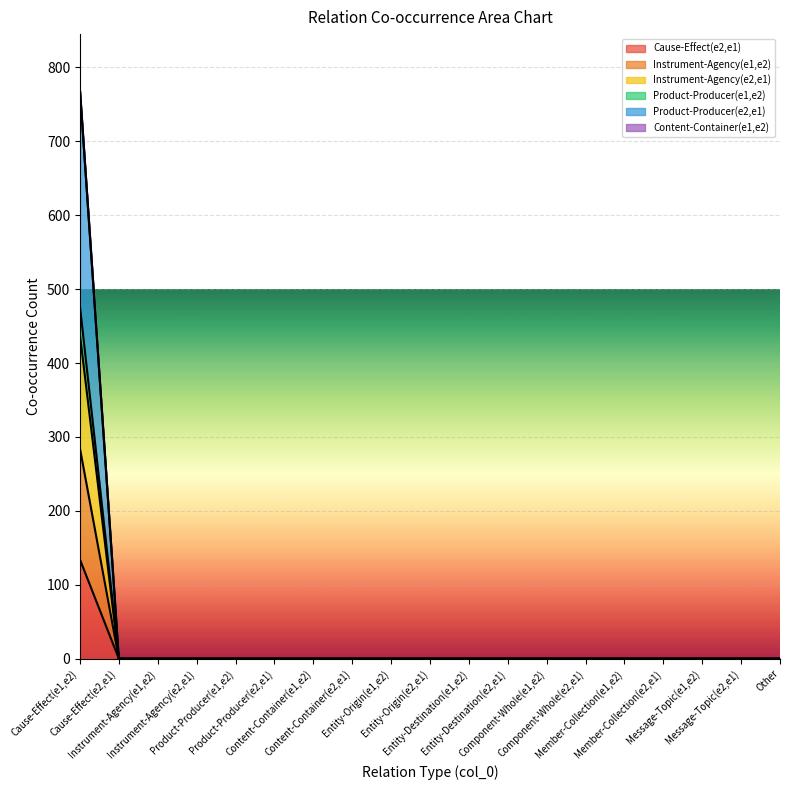

How many data points in Product-Producer(e2,e1) are above 0?

1